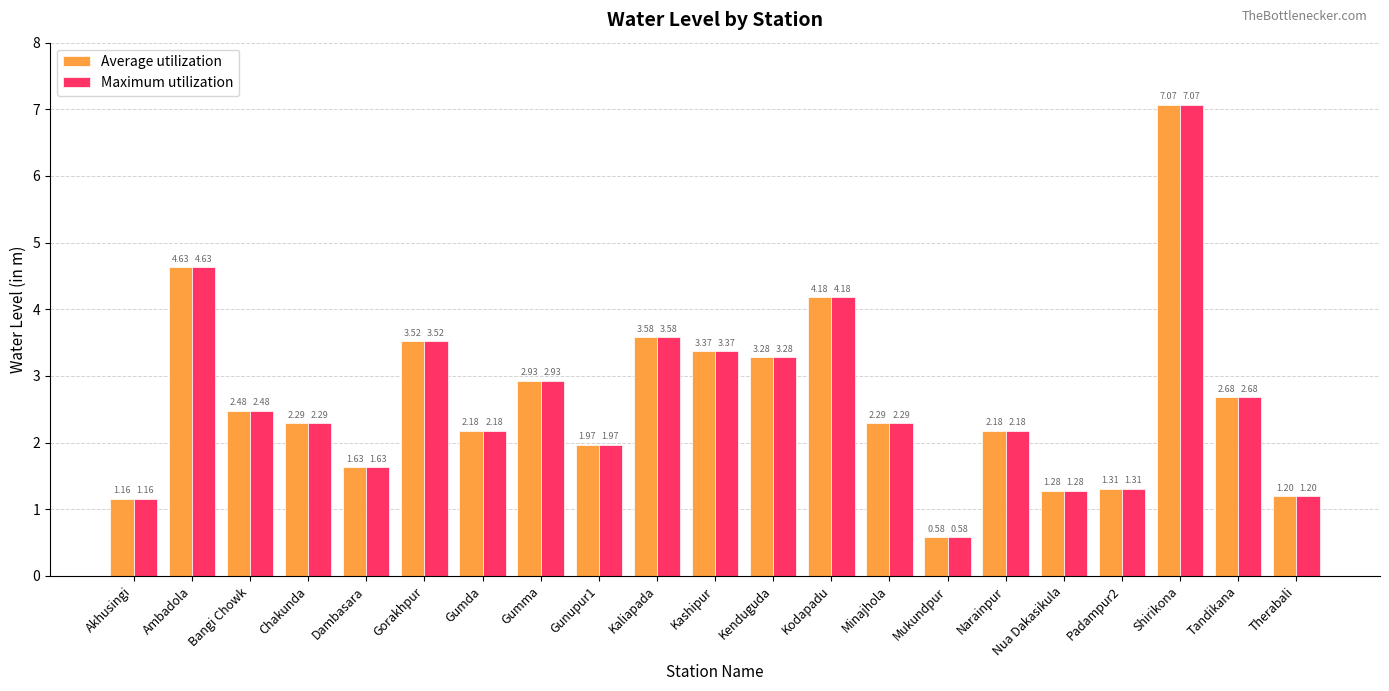

What is the difference between the maximum and minimum values in the Maximum utilization series?

6.5